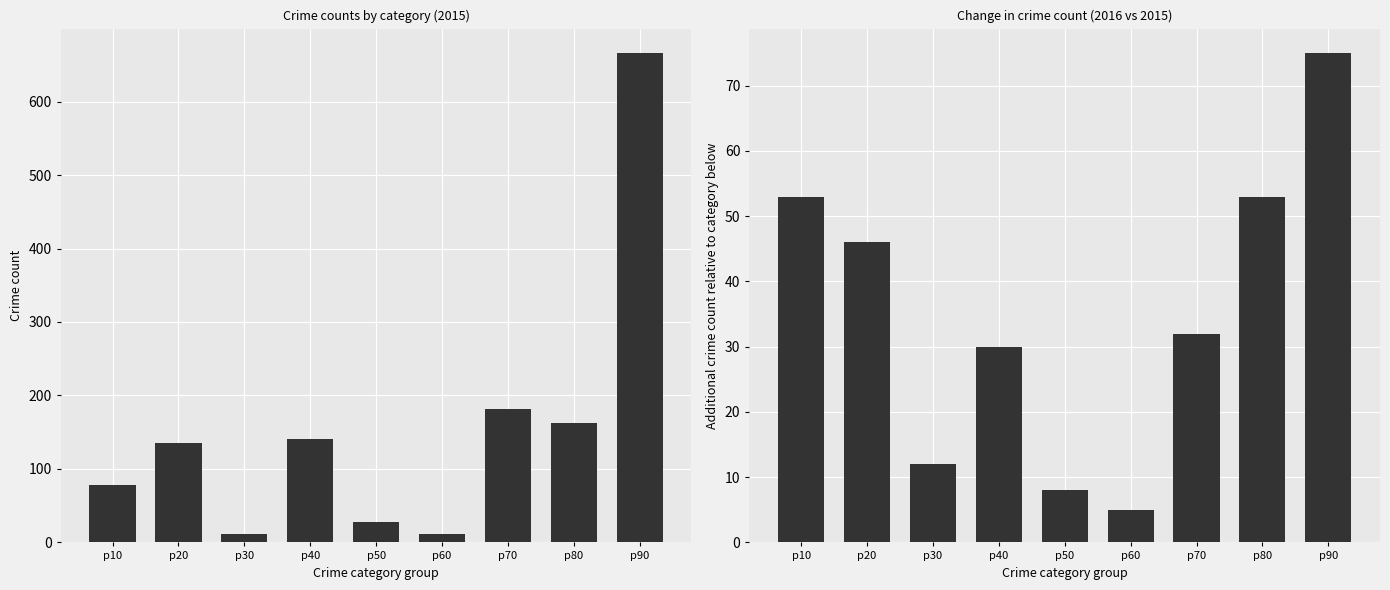

Where does the data first go above 32?

p10